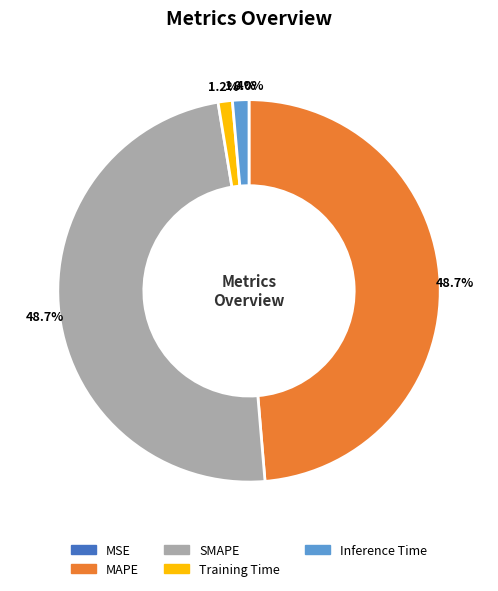

Does any single category account for the majority?

No